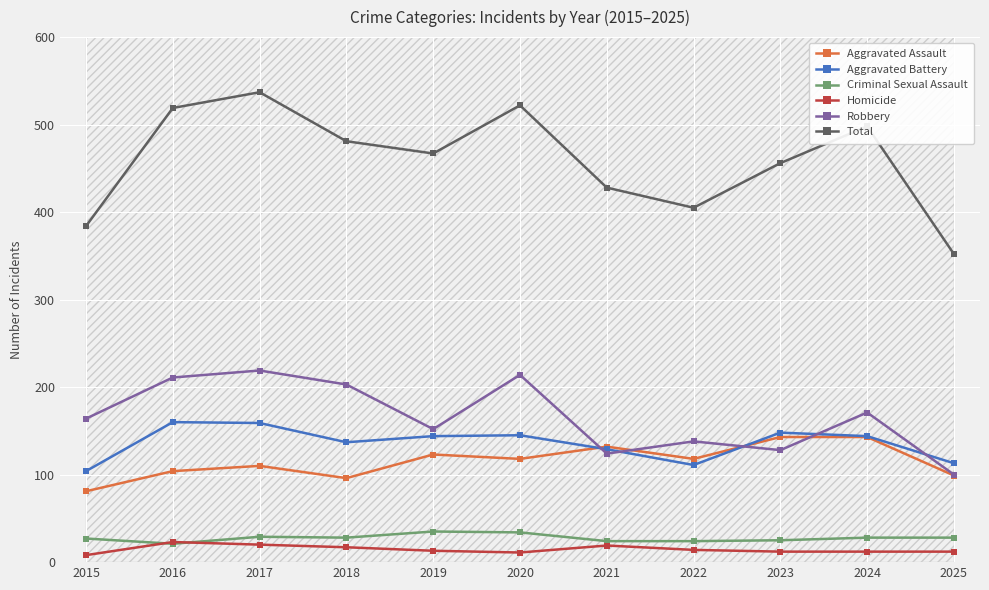

What is the difference between the maximum and second lowest values in the Aggravated Battery series?

49